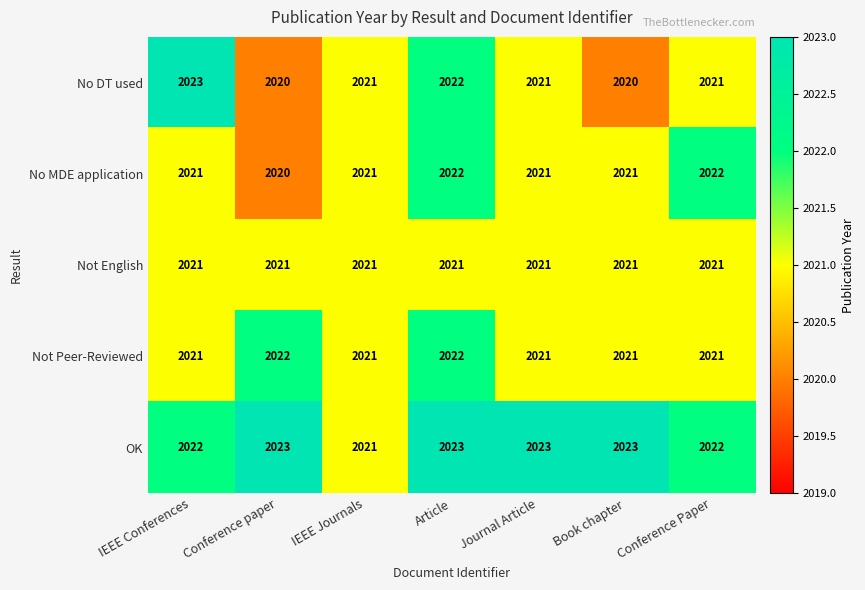

Where does the No DT used series first go above 2021?

IEEE Conferences